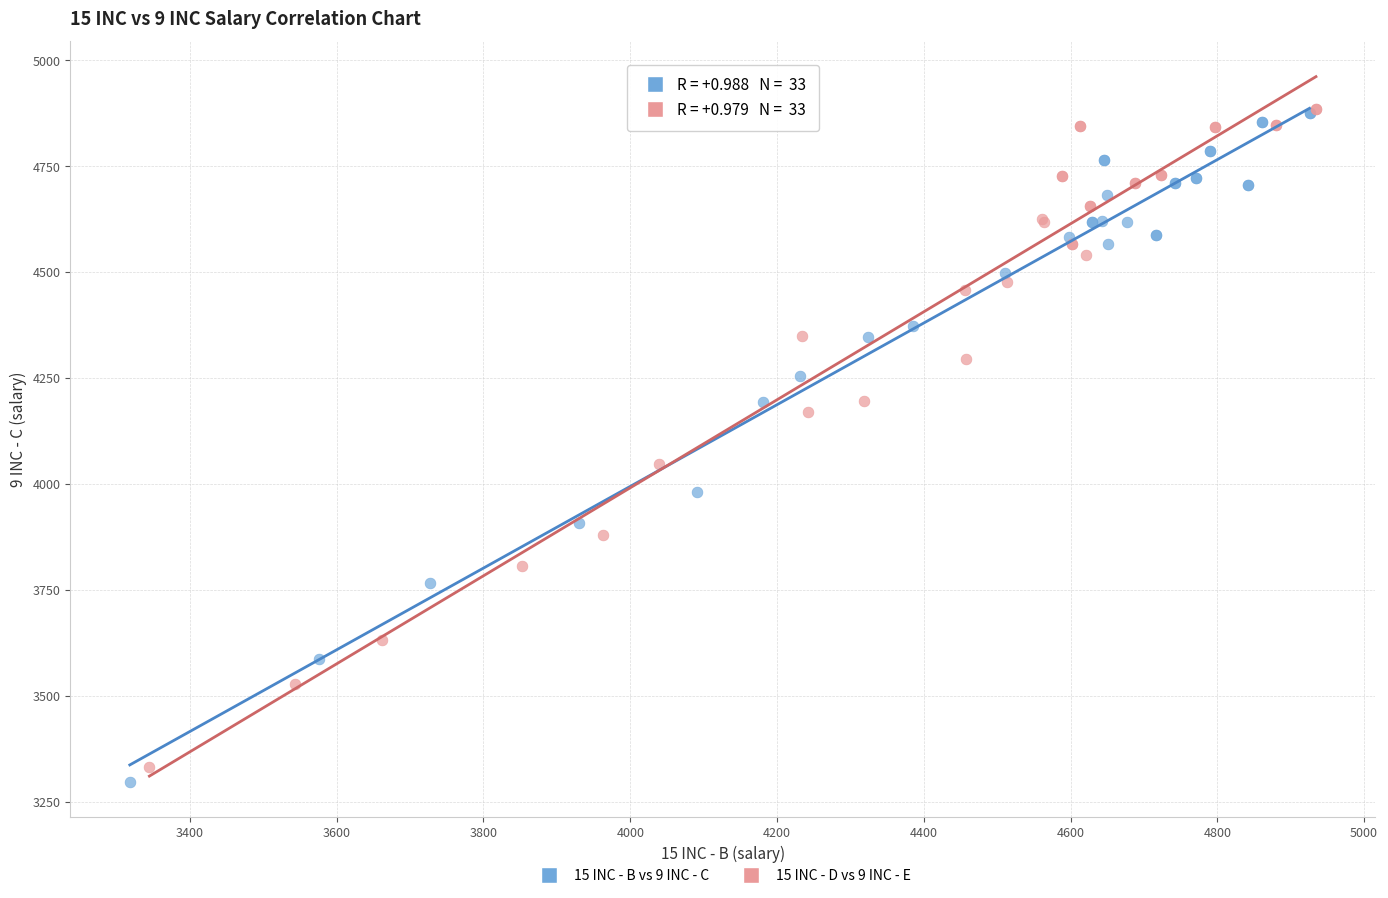

Which series has the widest spread of Y values?

15 INC - B vs 9 INC - C